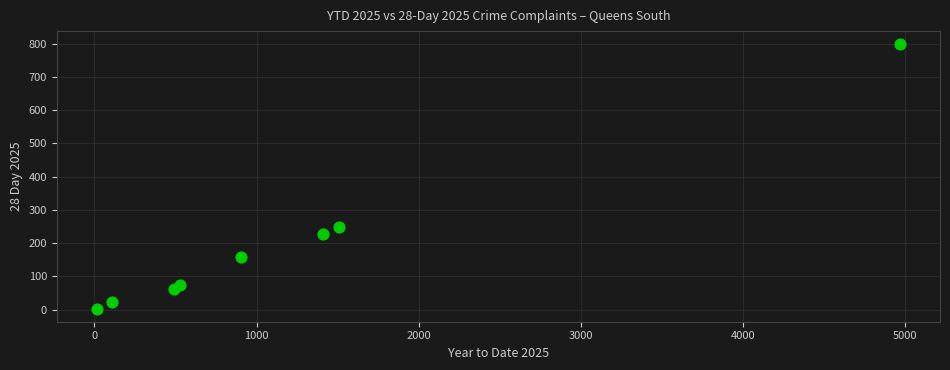

What is the average Y value?

200